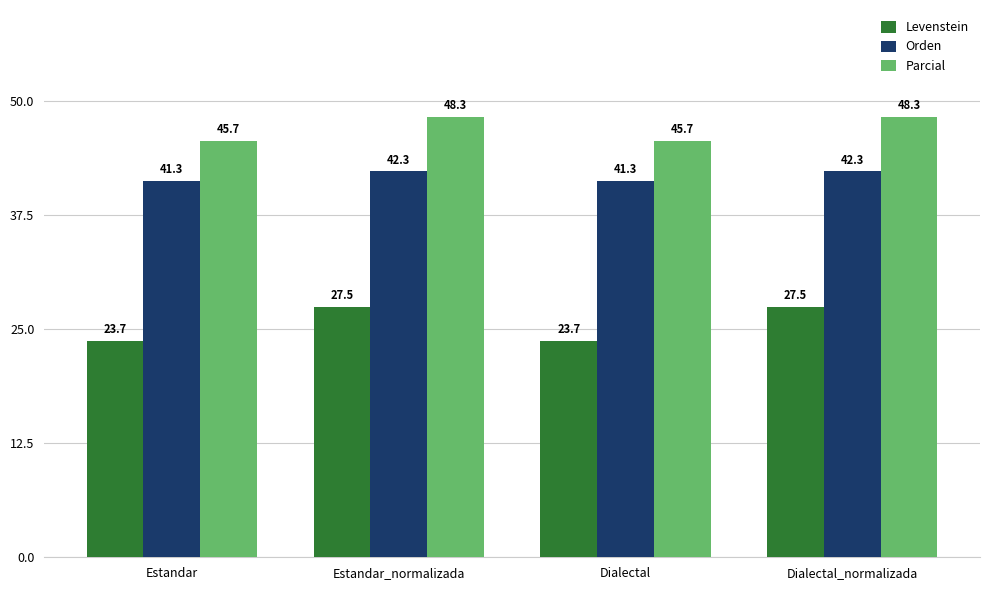

At how many categories does at least one series exceed 30?

4